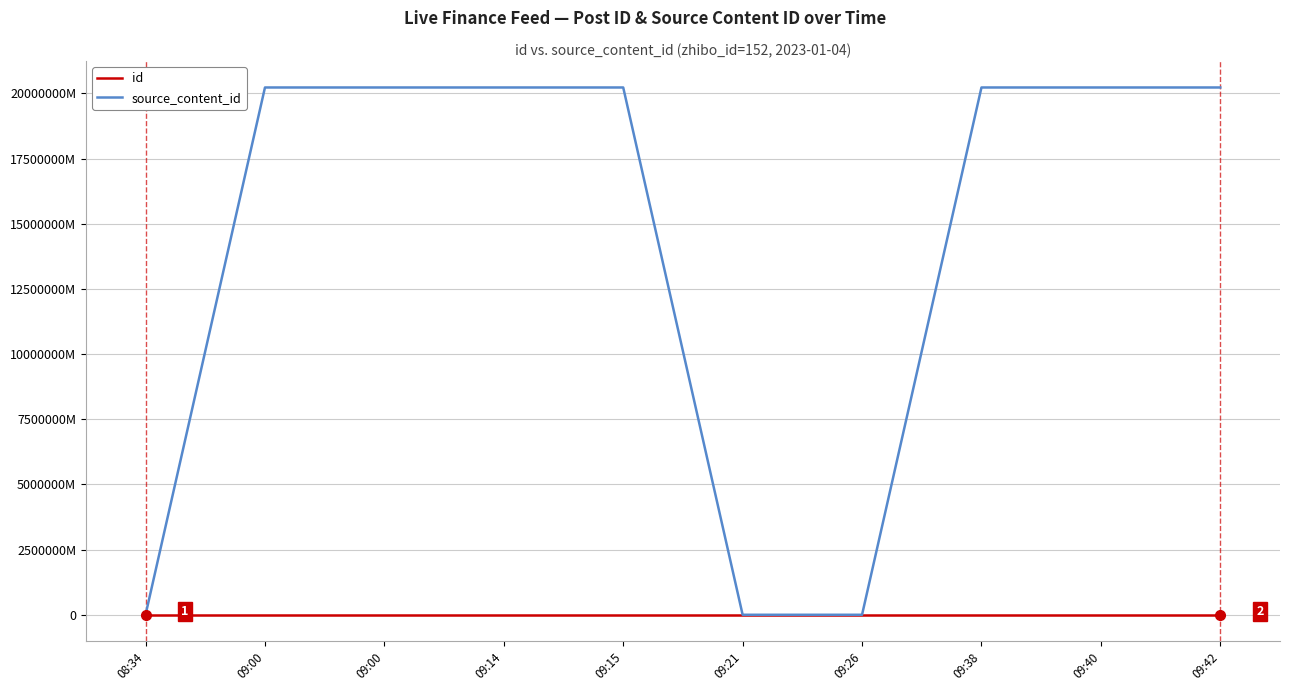

True or false: source_content_id has more than 2 points higher than both neighbors.

False